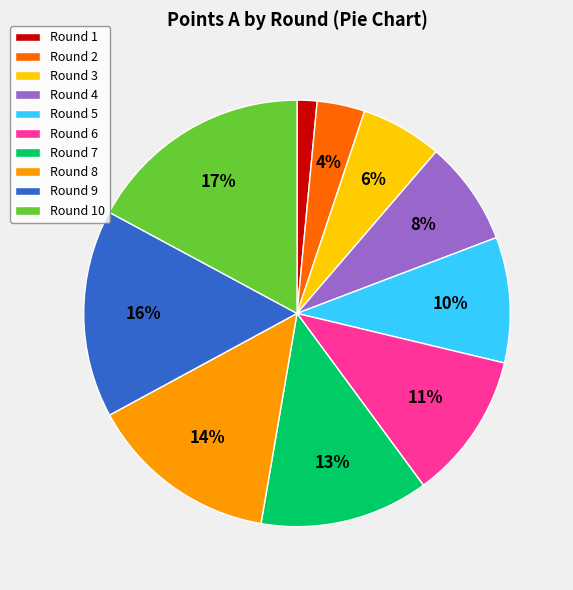

Is Round 7 the majority of the pie?

No